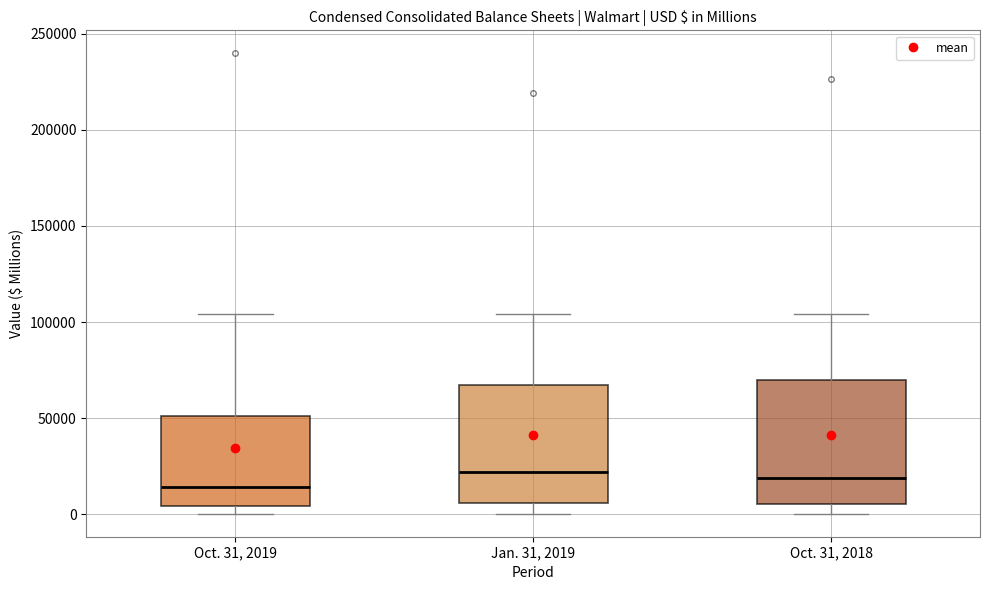

Reading left to right, read every box against the y-axis: the position of its median line, the range the box covers, and the ends of its whiskers. The values are not printed on the chart, so give them approximately, as read against the axis.

Oct. 31, 2019: median 15000, box 5000 to 50000, whiskers 0 to 105000
Jan. 31, 2019: median 20000, box 5000 to 65000, whiskers 0 to 105000
Oct. 31, 2018: median 20000, box 5000 to 70000, whiskers 0 to 105000